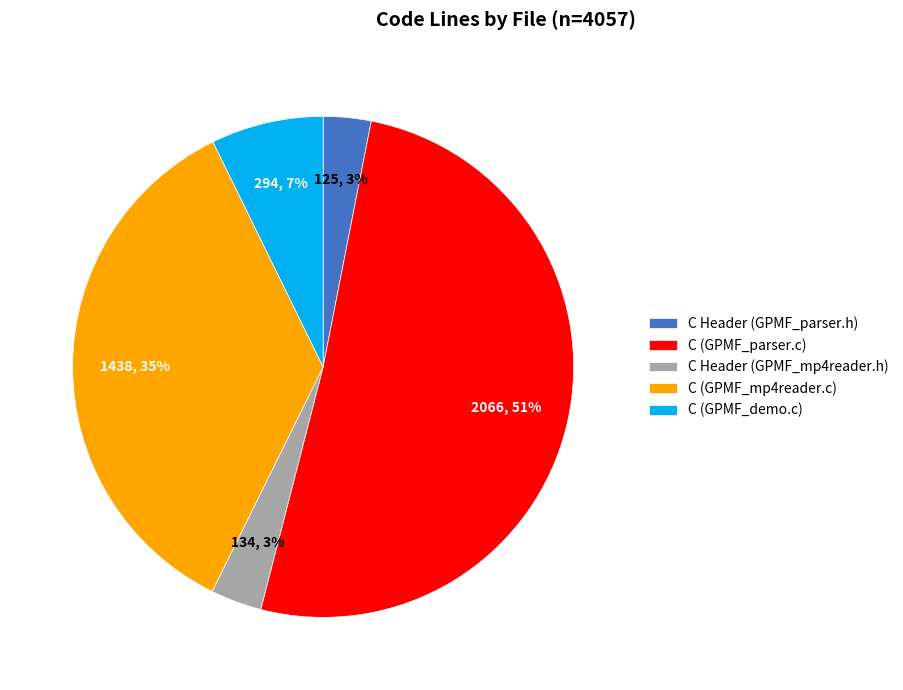

Is the sum of C Header (GPMF_mp4reader.h) and C (GPMF_mp4reader.c) greater than half?

No